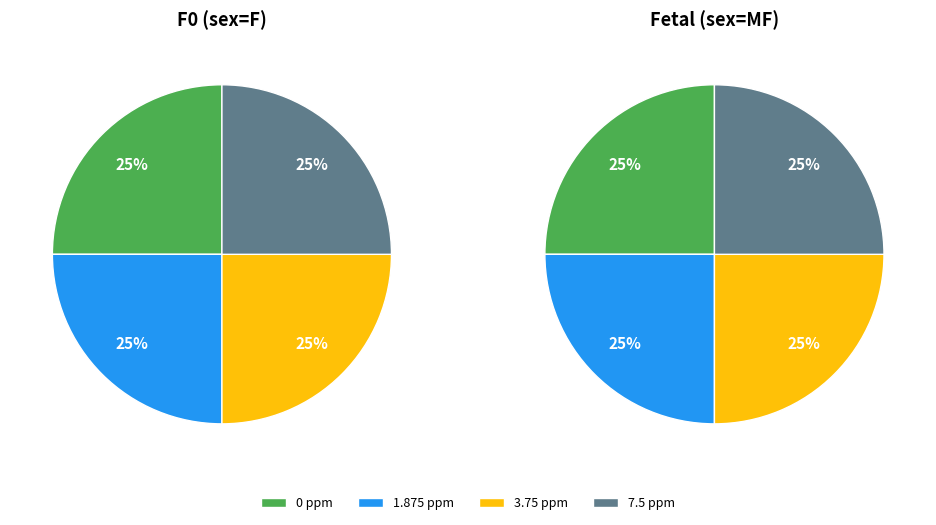

What percentage is the dose_id=35123 slice, to the nearest percent?

25%